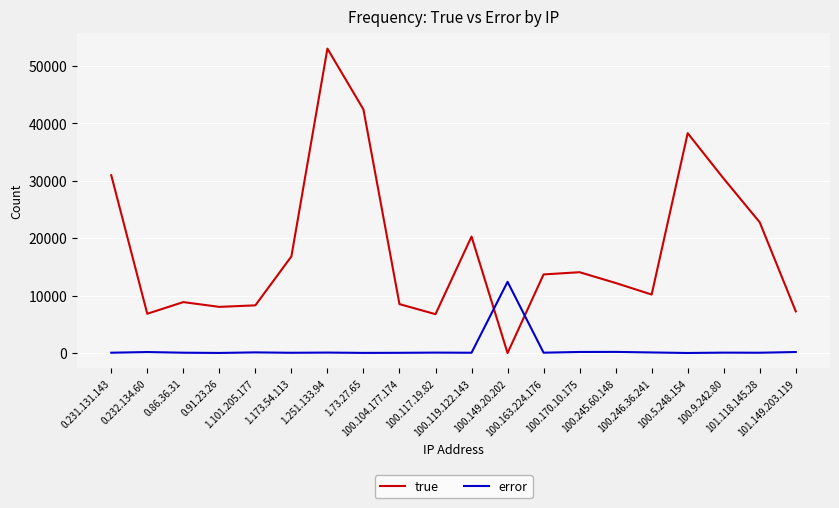

List the series in order of their peak value, lowest first.

error, true